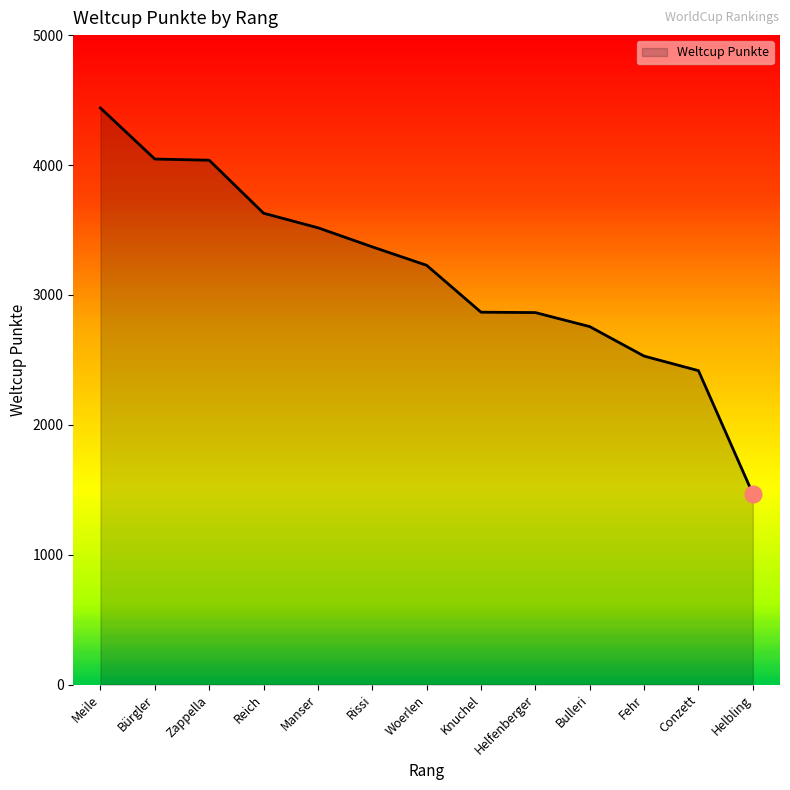

The value at Meile is 4439. True or false?

True